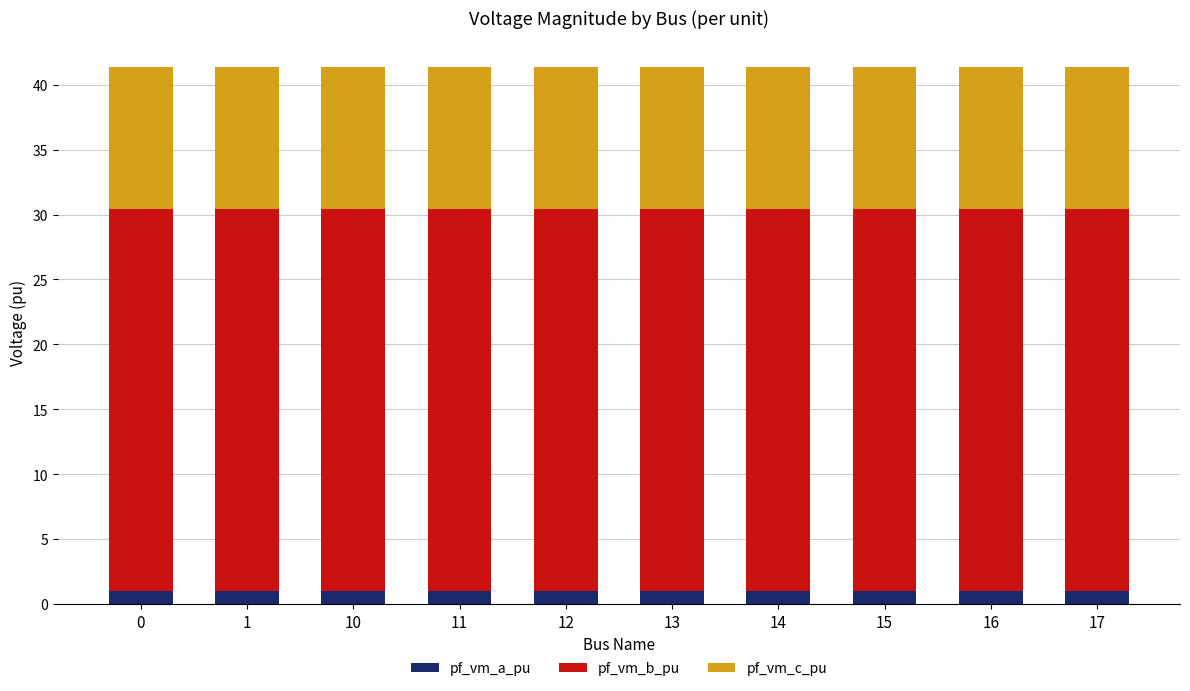

What are all the series names shown in the legend?

pf_vm_a_pu, pf_vm_b_pu, pf_vm_c_pu